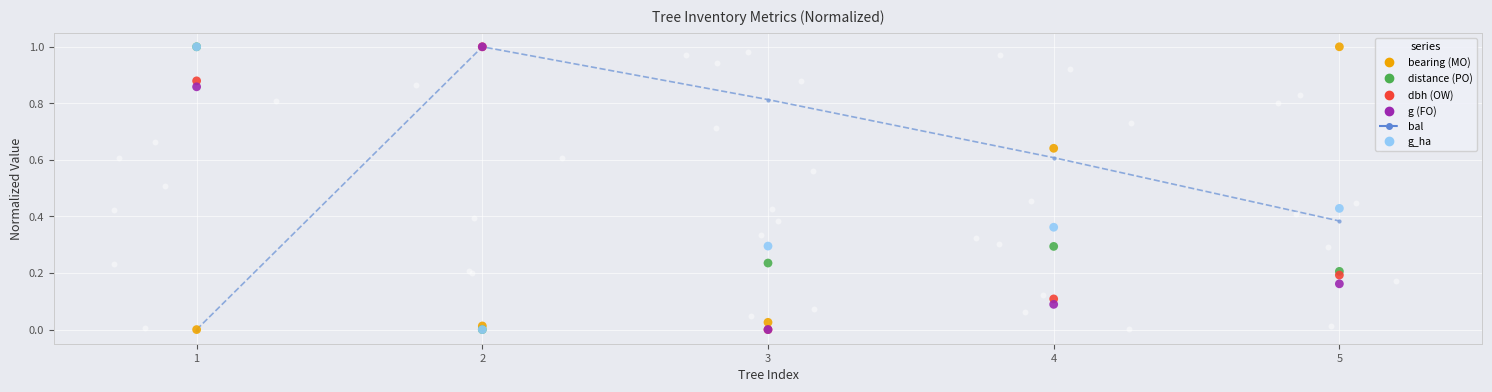

Which series has the largest Y range (max minus min)?

bal